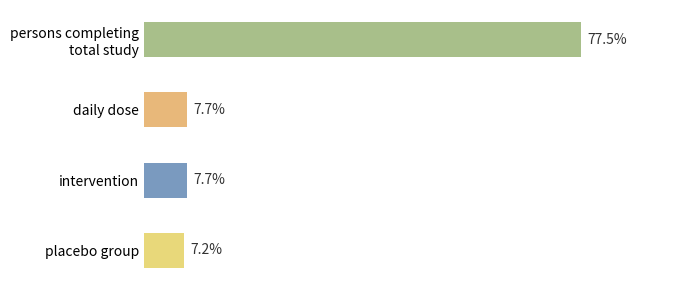

Which label corresponds to the smallest value in the chart?

placebo group